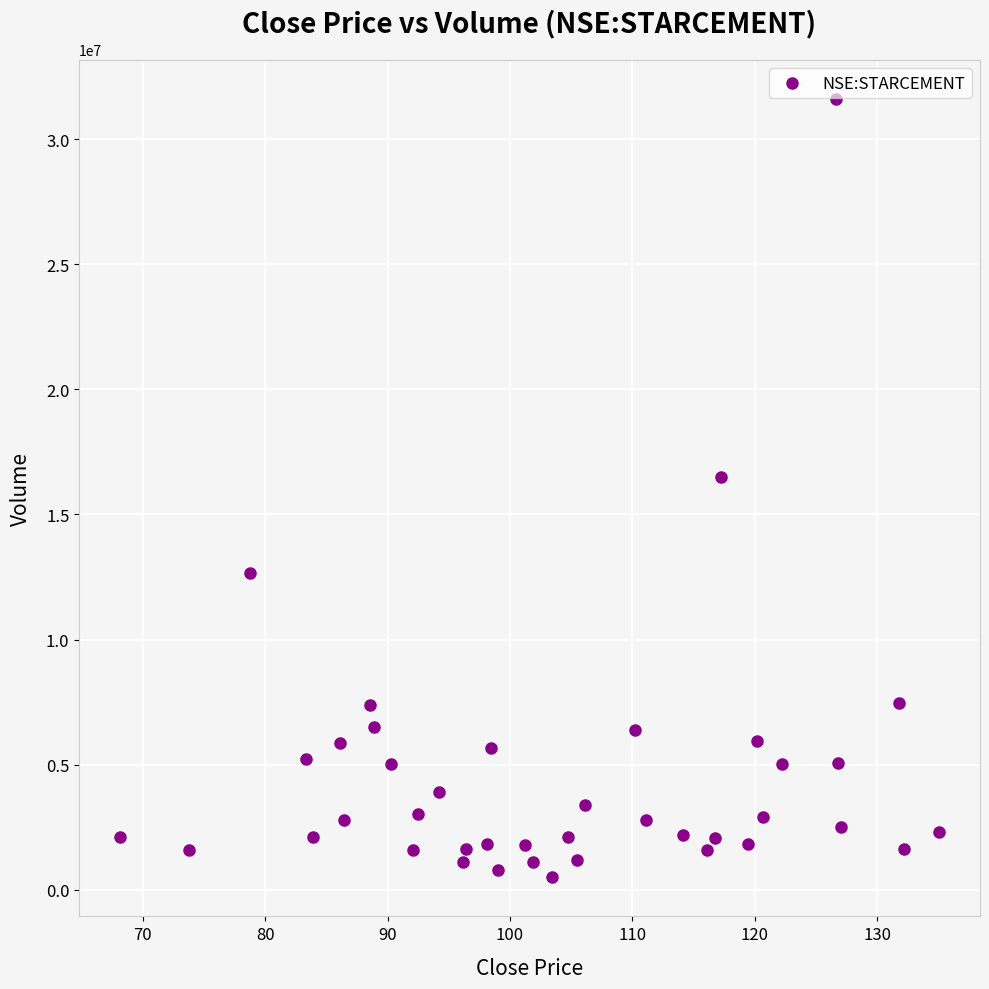

What is the range of Y values (max minus min)?

31121988